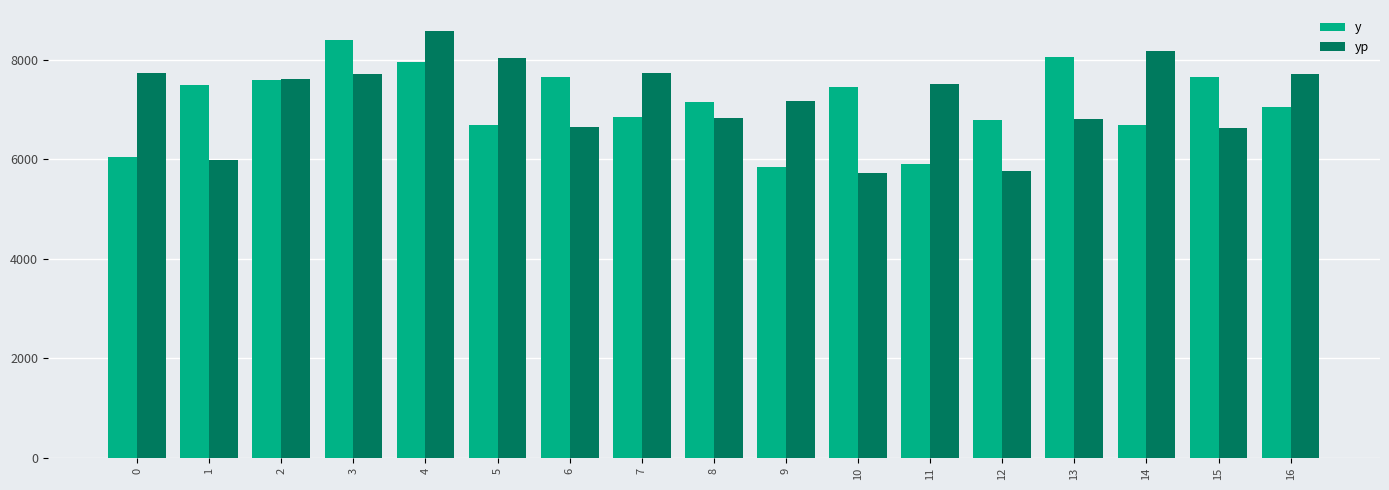

What is the sum of the yp values at 5 and 7?

15766.5